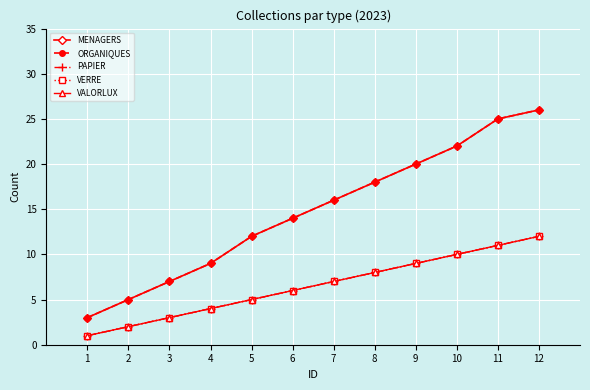

What is the sum of all PAPIER values?

78